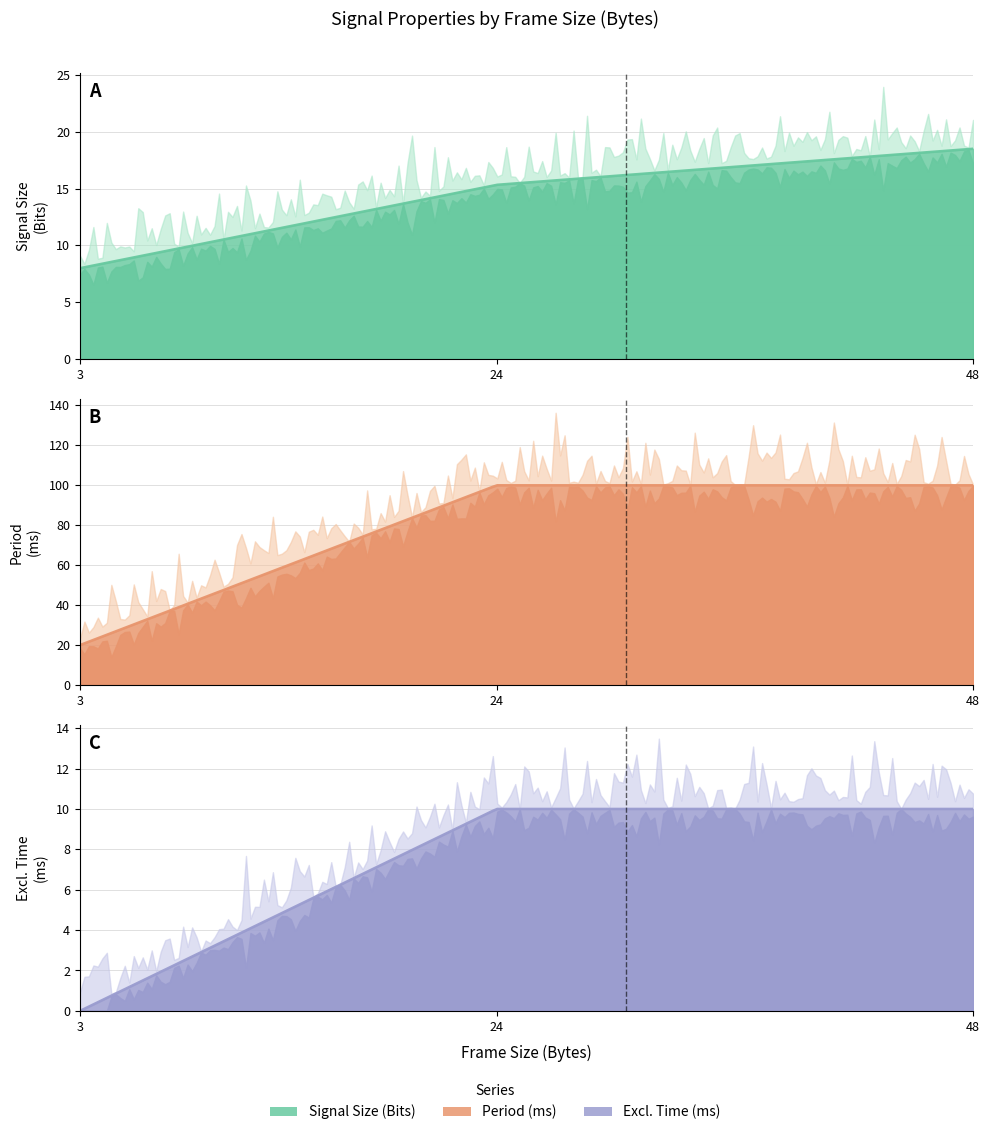

What is the sum of the Period (ms) values at 3 and 48?

120.0